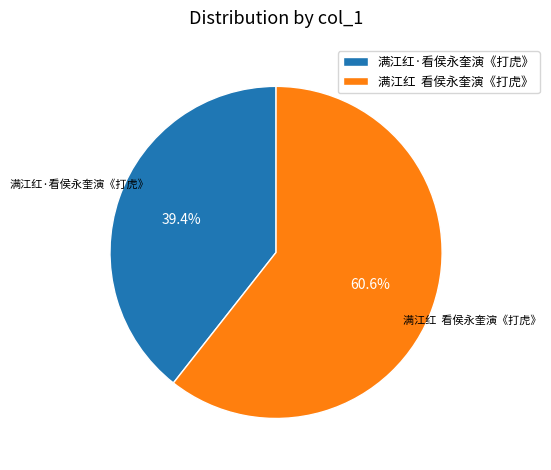

What is the smallest slice in the pie chart?

满江红·看侯永奎演《打虎》